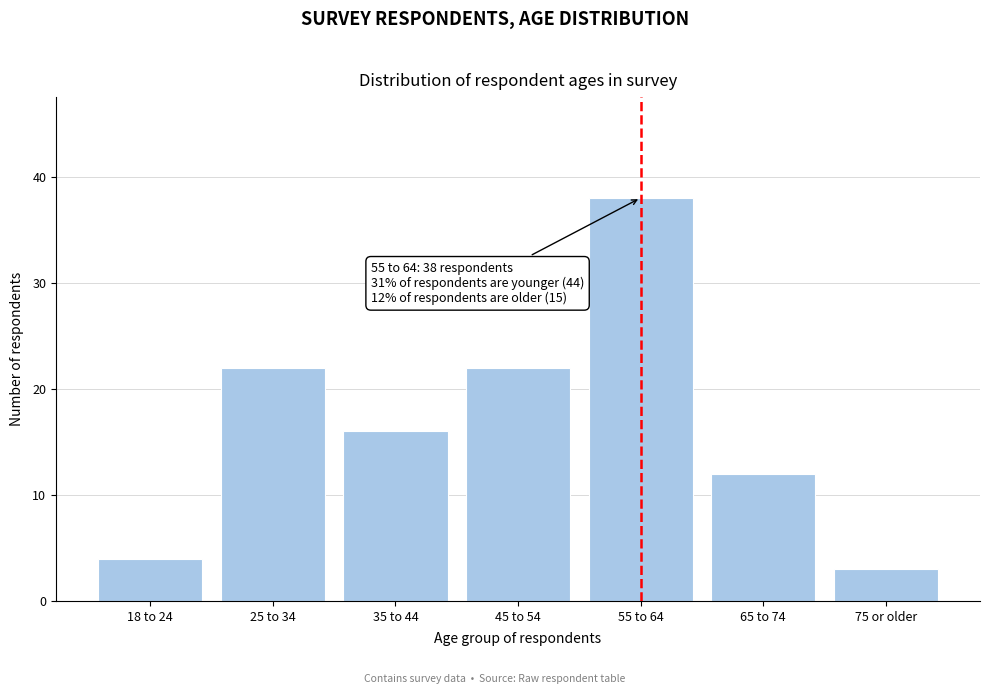

Reading left to right, list all the values displayed in this chart.

4	22	16	22	38	12	3